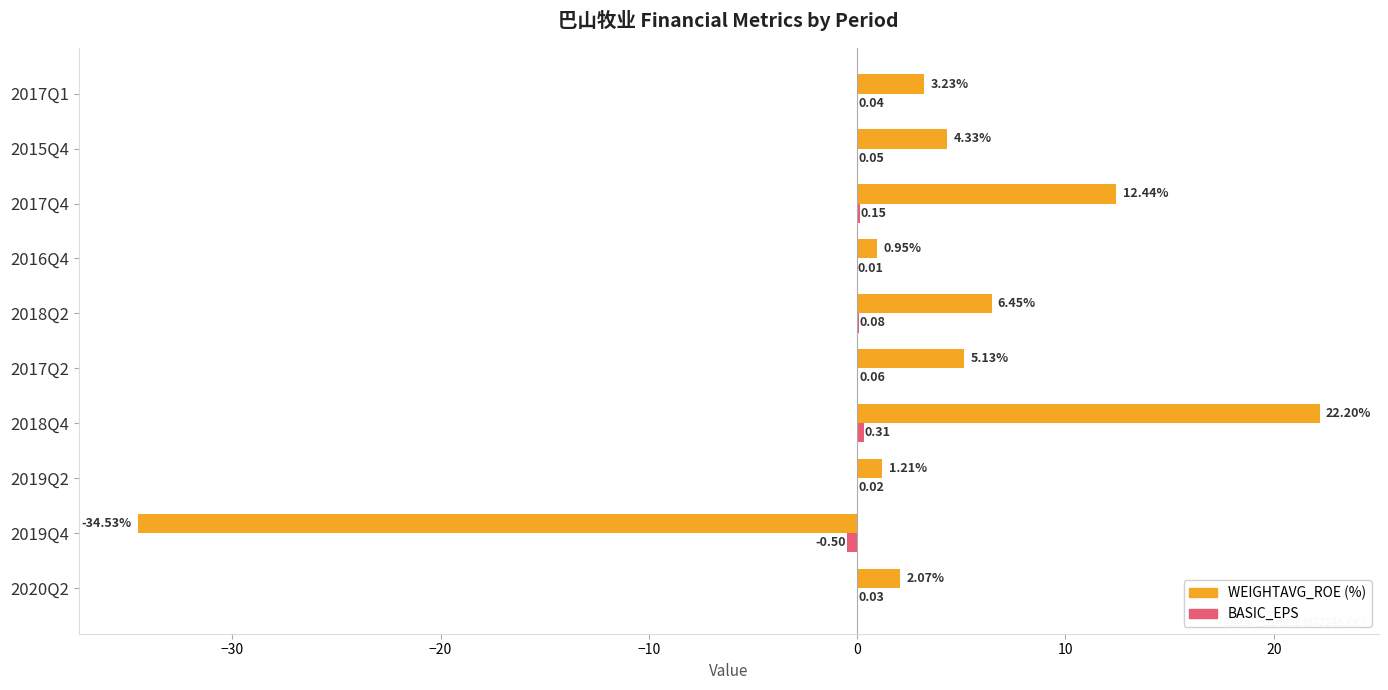

What is the total value across all series at 2019Q4?

-35.0